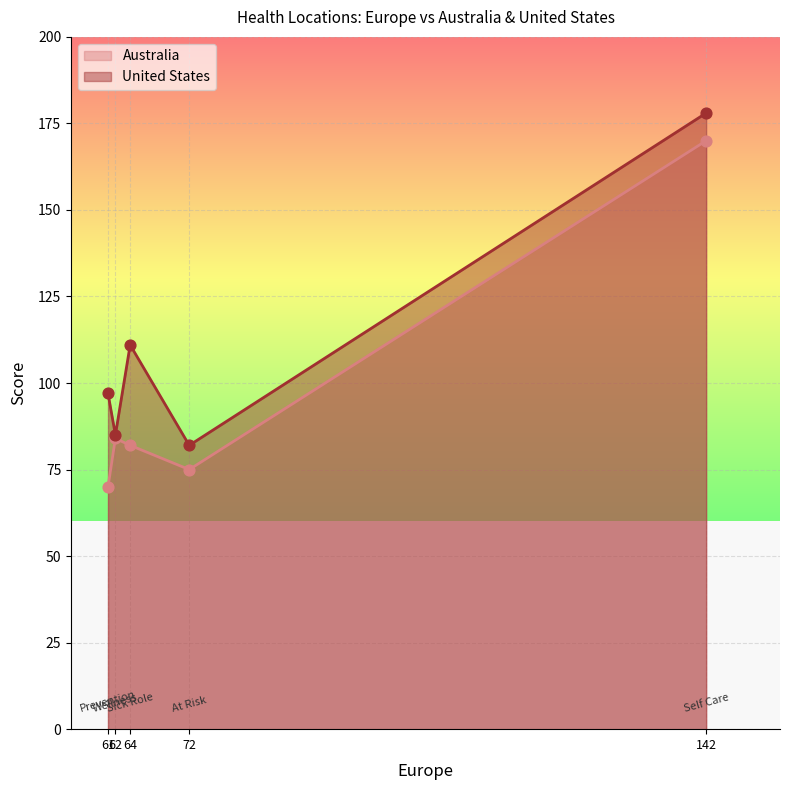

What is the total value across all series at At Risk?

157